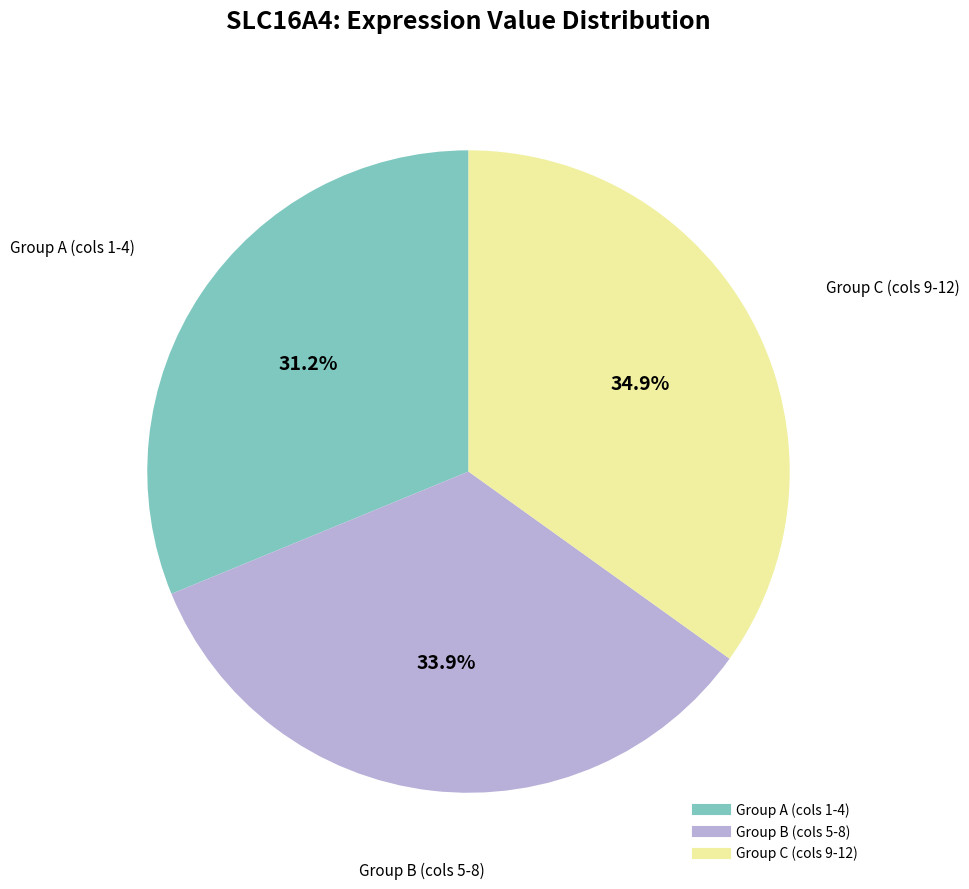

How many segments does this pie chart have?

3